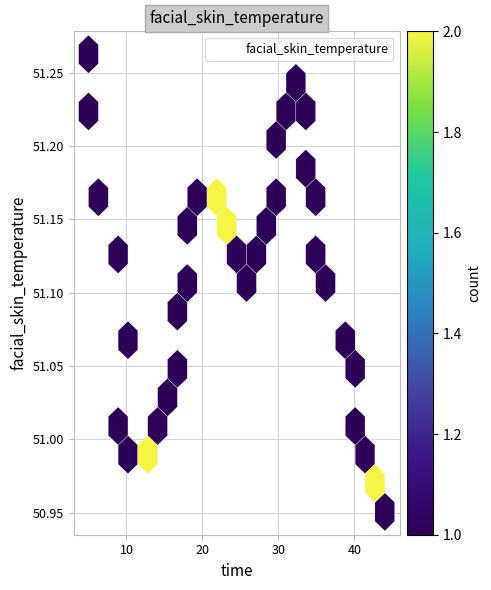

What is the range of X values (max minus min)?

39.0